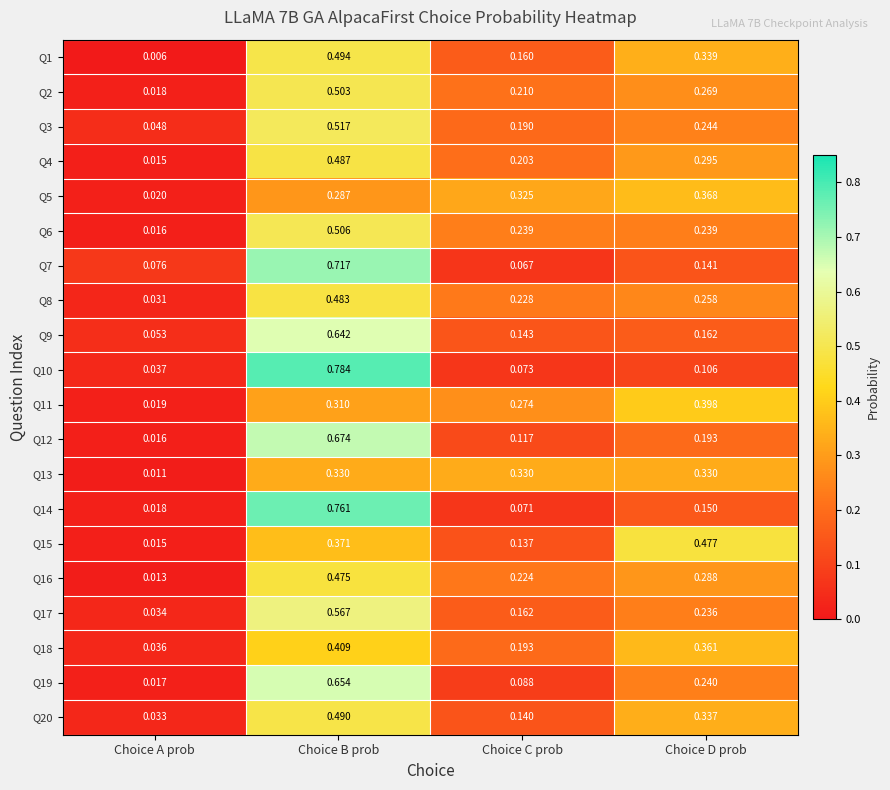

Where is Q9 nearest to the value 0?

Choice A prob